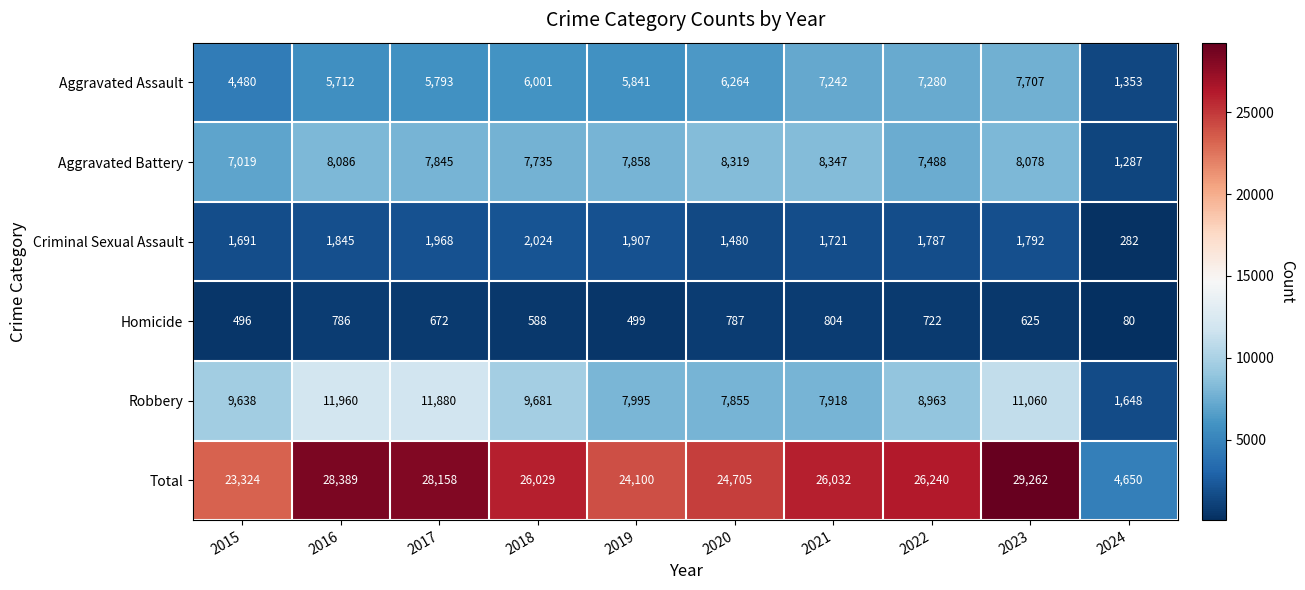

At how many categories does at least one series exceed 25131?

6